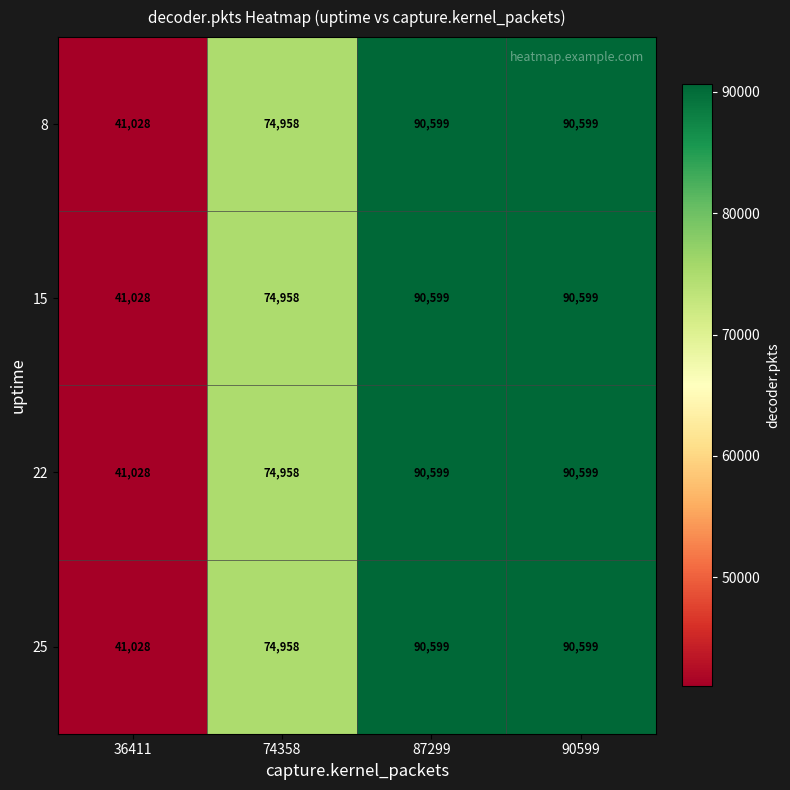

How many categories are shown in the chart?

4